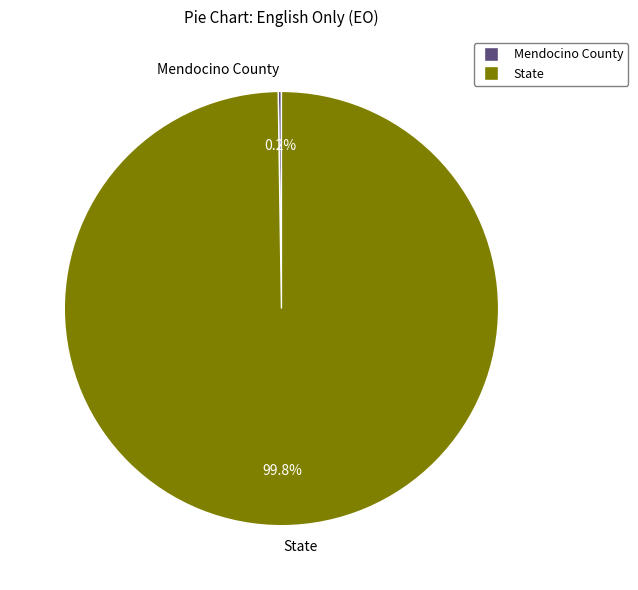

Is there any slice that represents more than half of the pie?

Yes